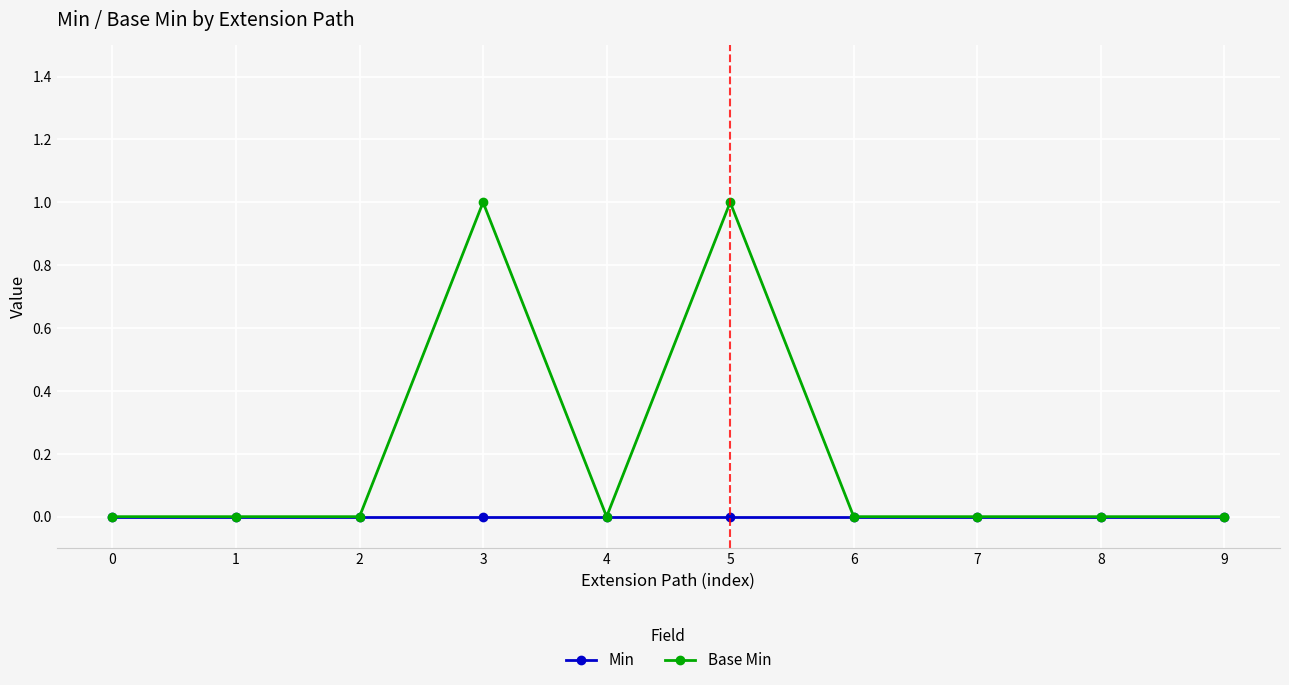

The value of Min at 5 is 0. True or false?

True